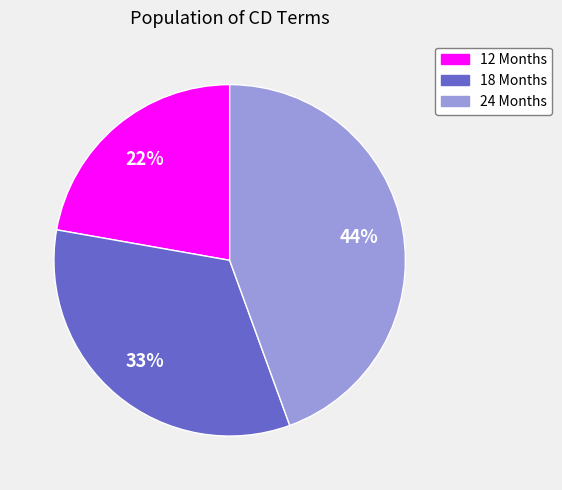

The 12 Months slice represents 8% of the pie. True or false?

False